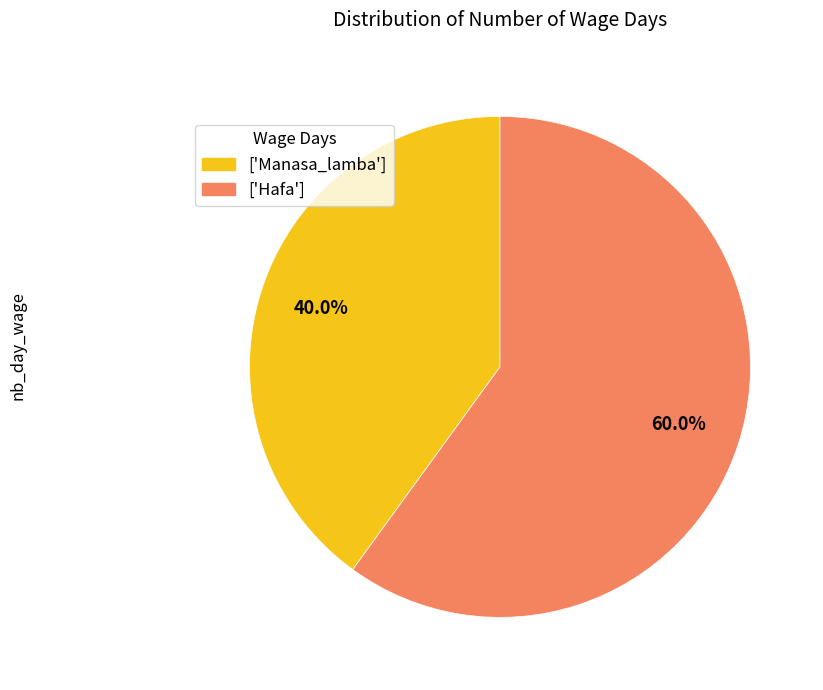

What is the smallest slice in the pie chart?

['Manasa_lamba']